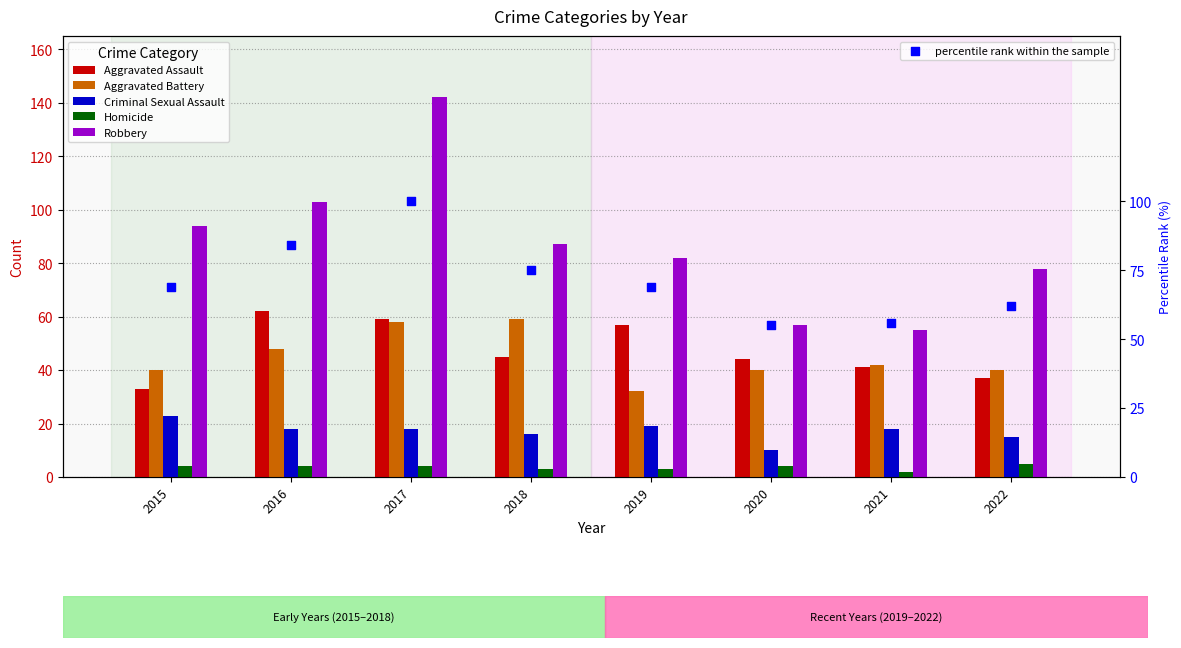

Which series has the widest spread of Y values?

Robbery